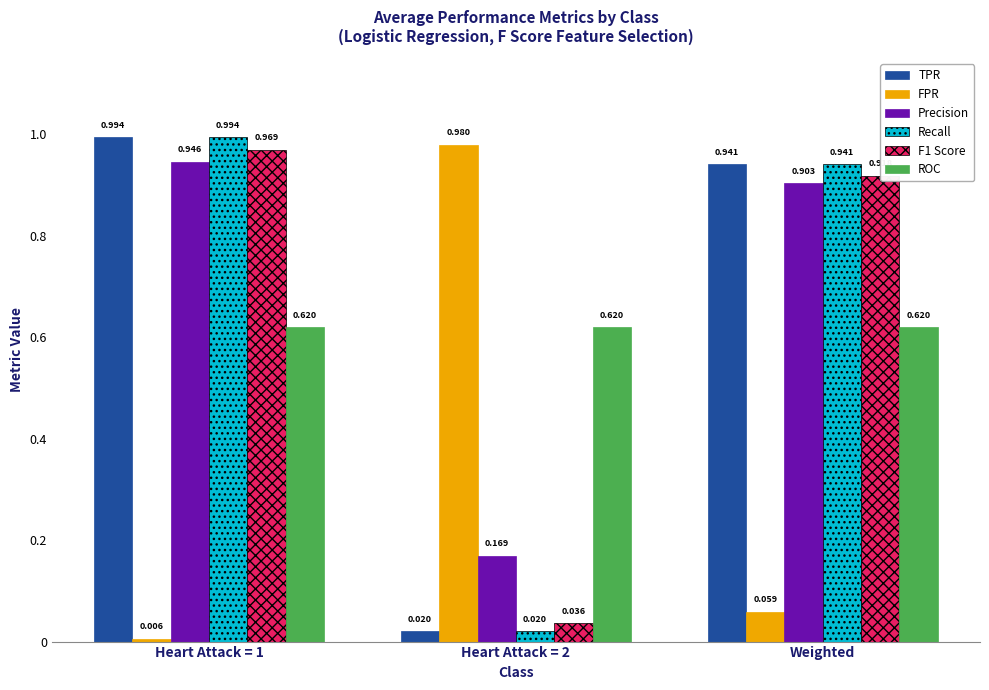

Which series has the largest total across all categories?

Precision